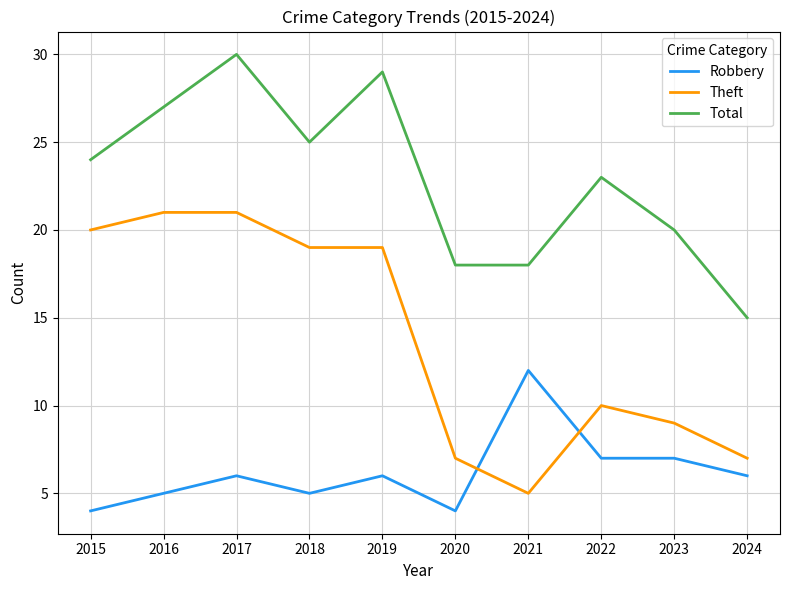

At how many categories does at least one series exceed 28?

2